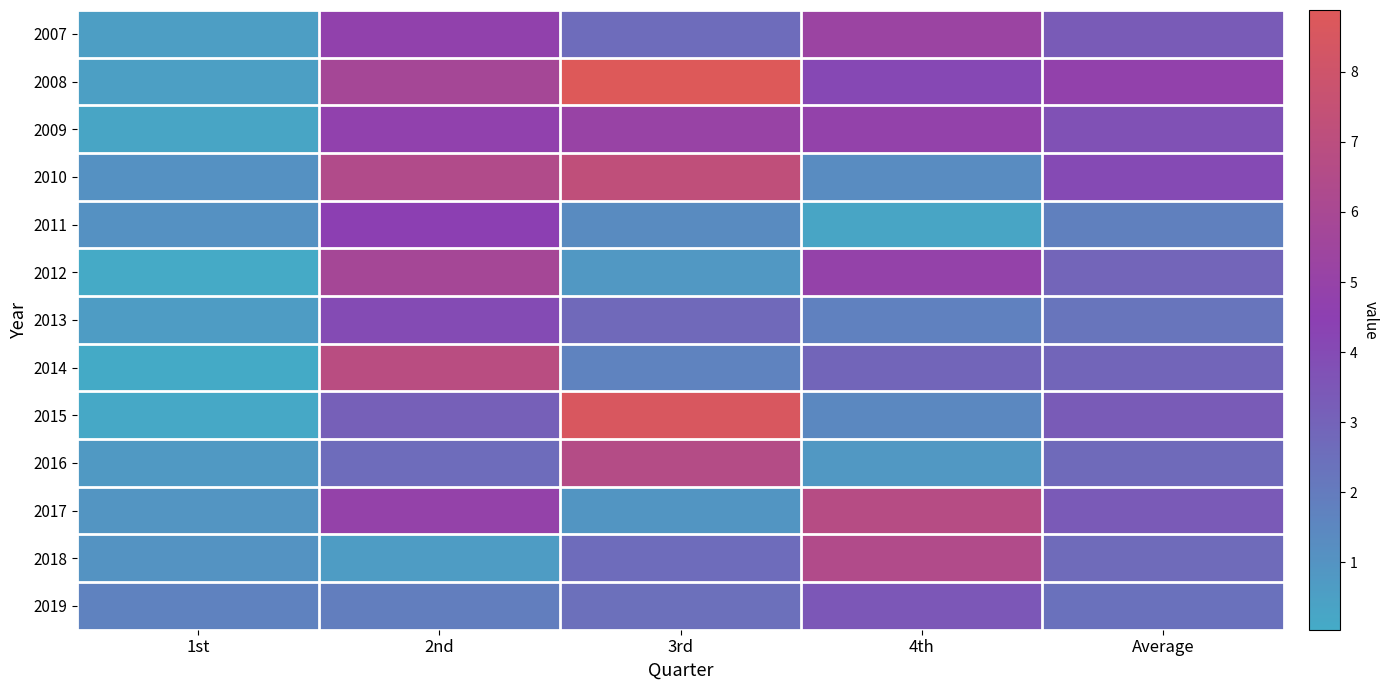

Which category has the highest value across all series?

3rd